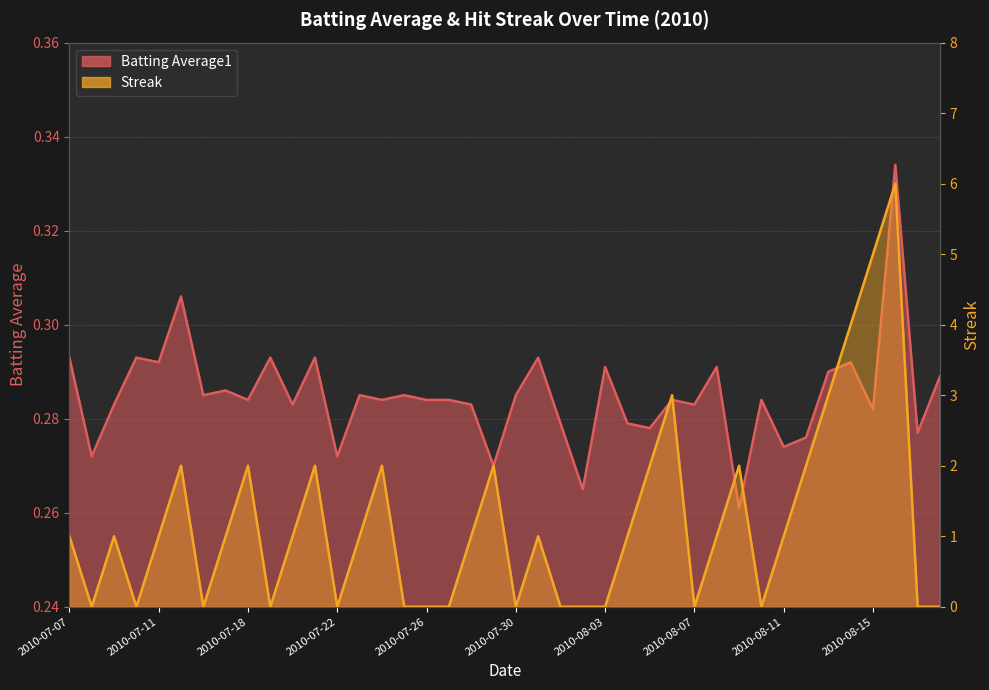

List the series in order of their overall mean, lowest first.

Batting Average1, Streak